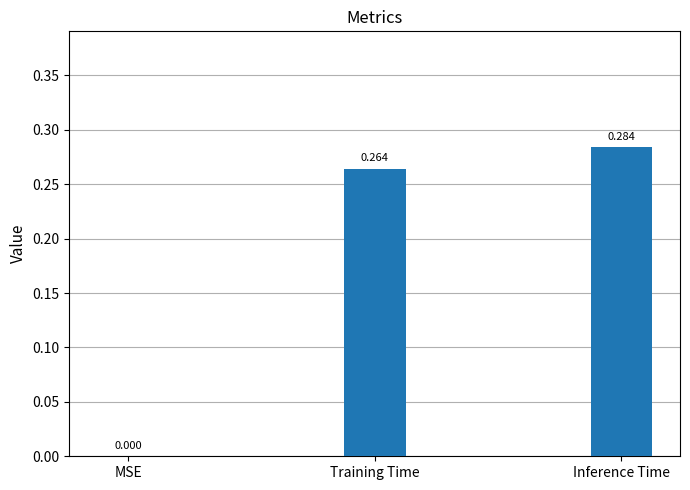

Which category has the highest value across all series?

Inference Time